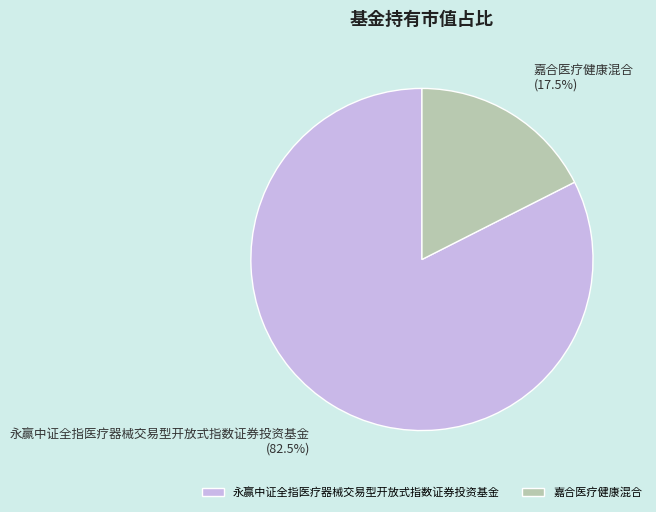

Rank the categories by value from highest to lowest.

永赢中证全指医疗器械交易型开放式指数证券投资基金, 嘉合医疗健康混合